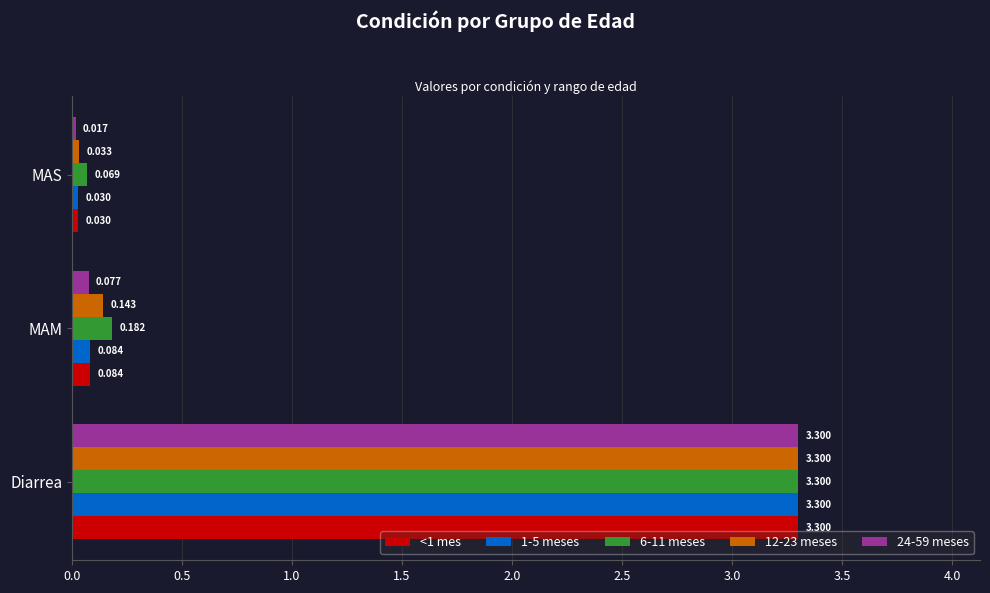

At which label is 24-59 meses closest to 1?

MAM